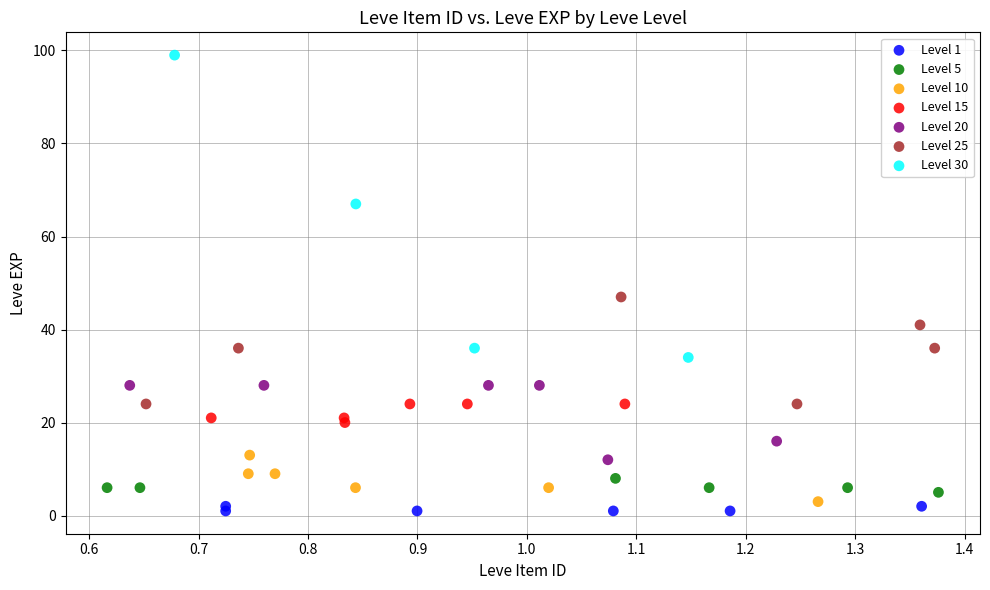

Which series reaches the maximum Y coordinate?

Level 30